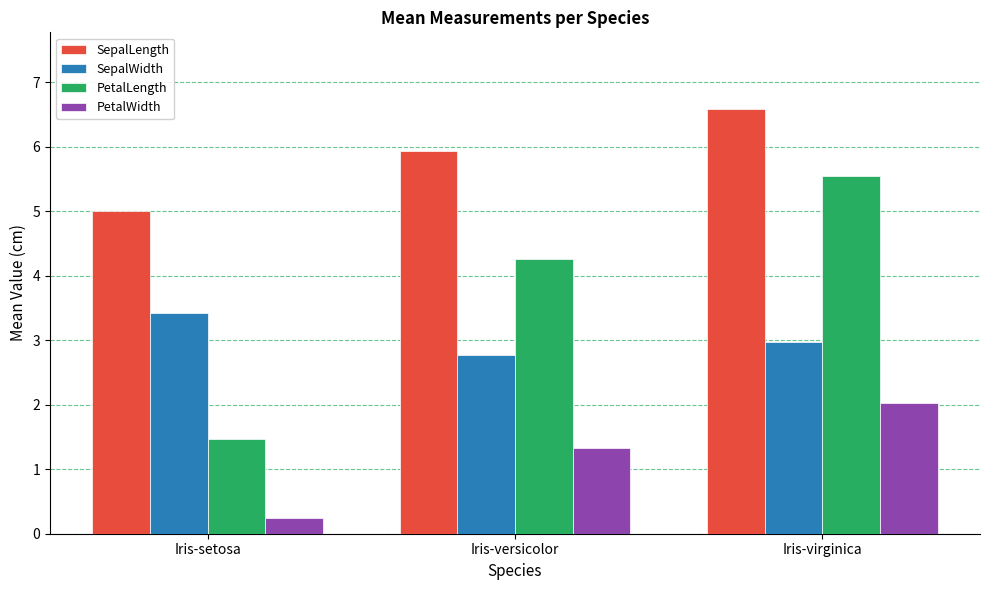

At Iris-setosa, list the series in order from largest to smallest.

SepalLength, SepalWidth, PetalLength, PetalWidth